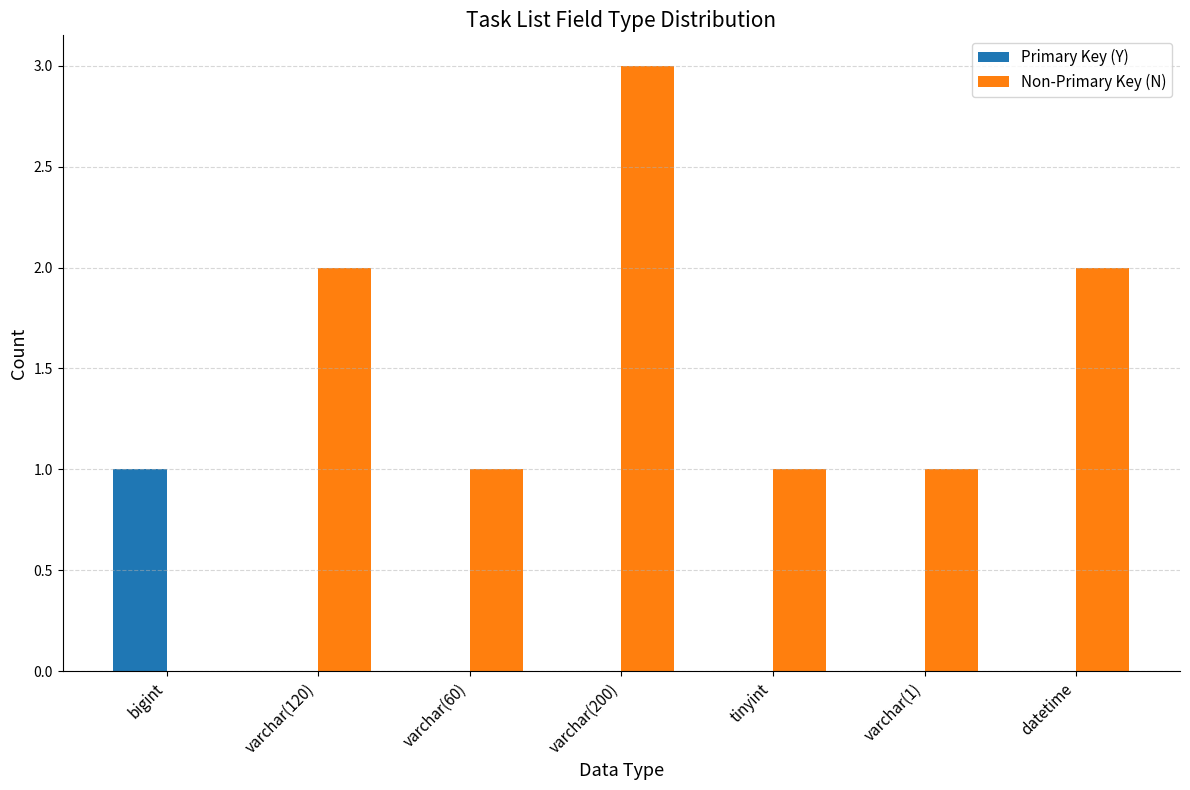

Which series changed the most between tinyint and datetime?

Non-Primary Key (N)